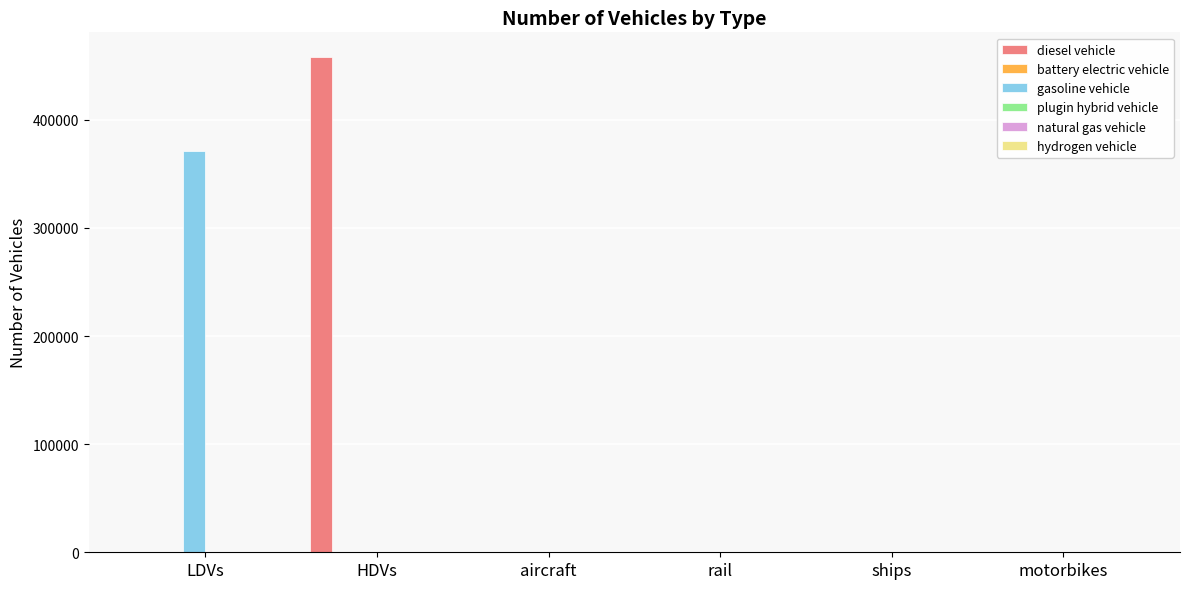

What is the total value across all series at HDVs?

458203